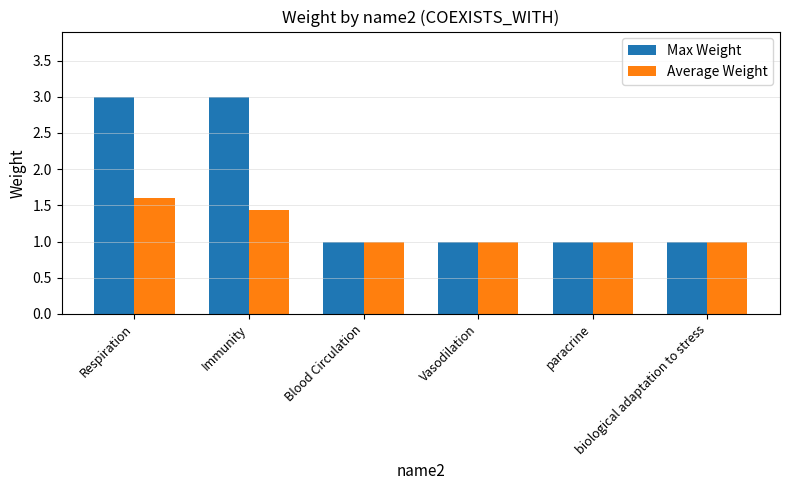

How many groups of bars are there?

6